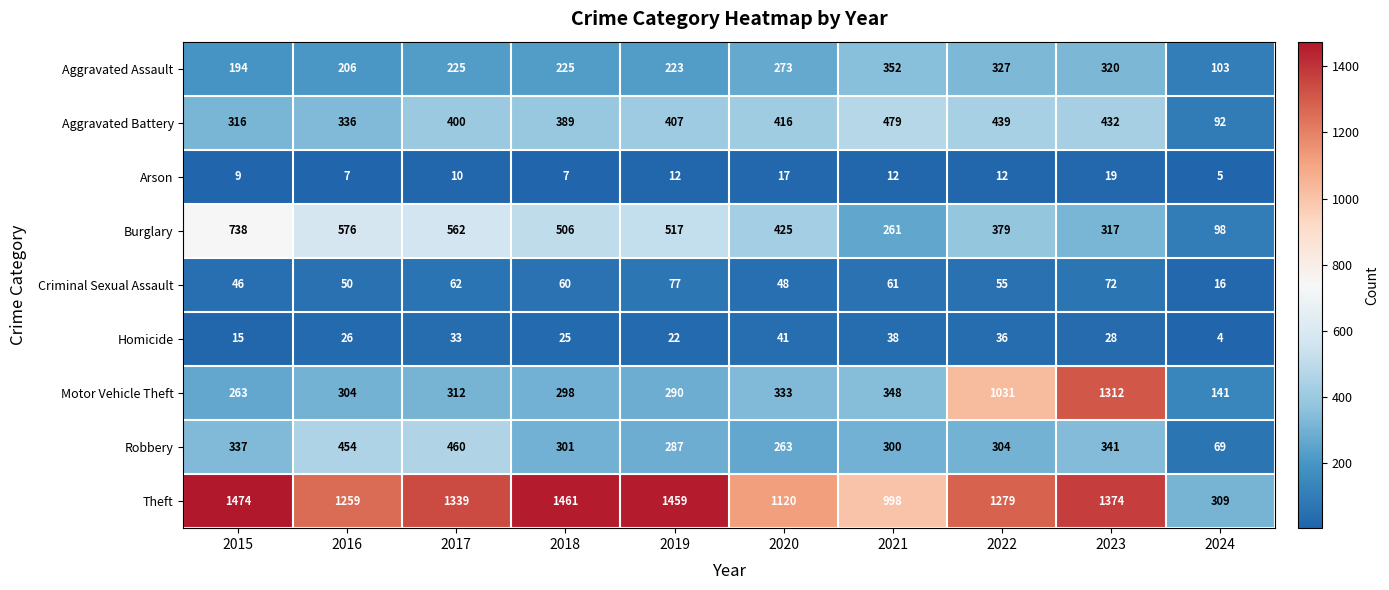

What is the average value of the Homicide series?

27